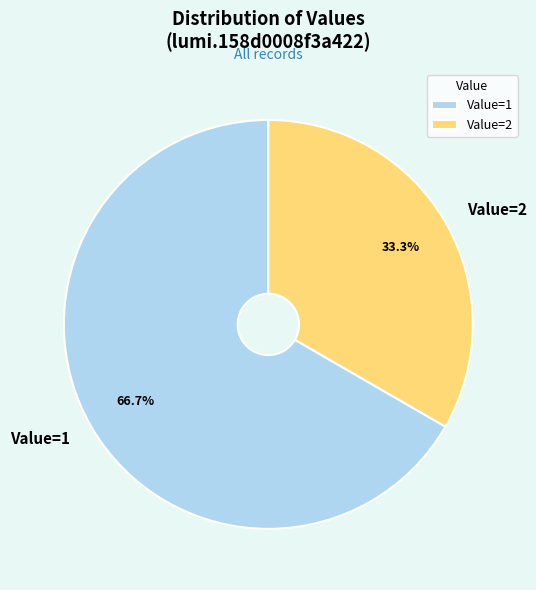

Rank the categories by value from lowest to highest.

Value=2, Value=1